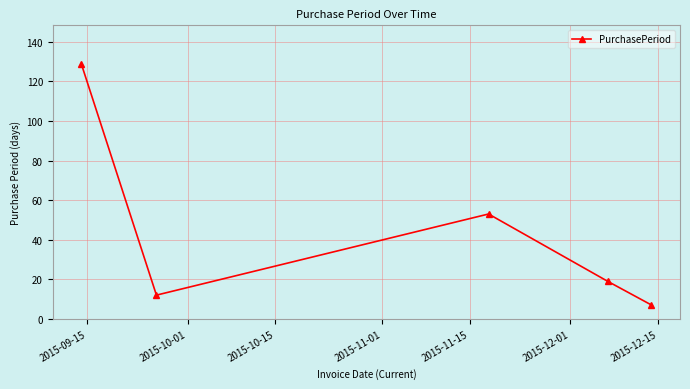

How many points are lower than both their immediate neighbors (excluding endpoints)?

1